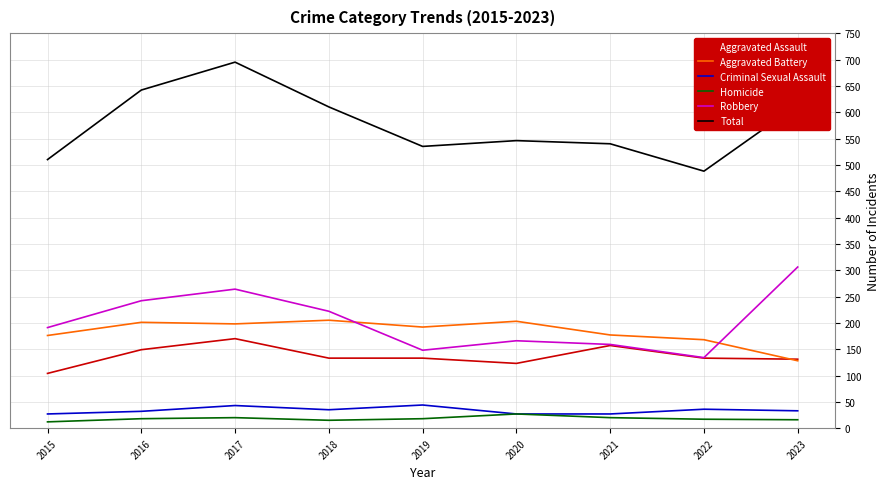

What is the maximum value for Criminal Sexual Assault?

44